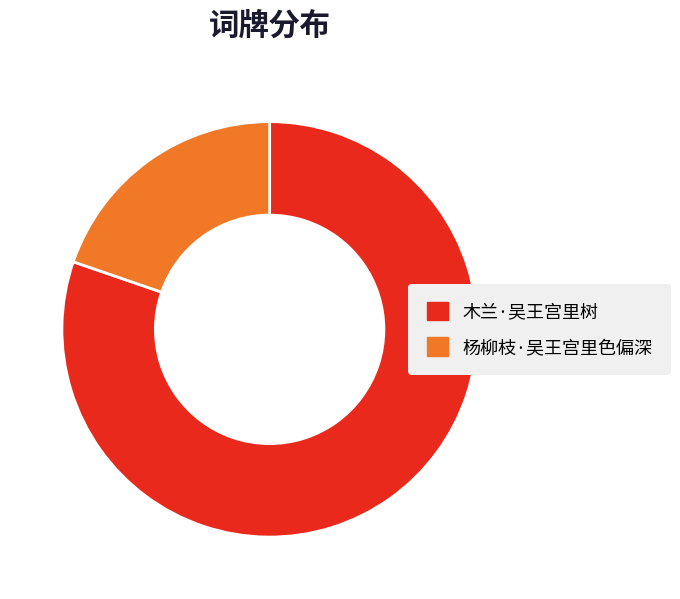

Rank the categories by value from highest to lowest.

木兰·吴王宫里树, 杨柳枝·吴王宫里色偏深